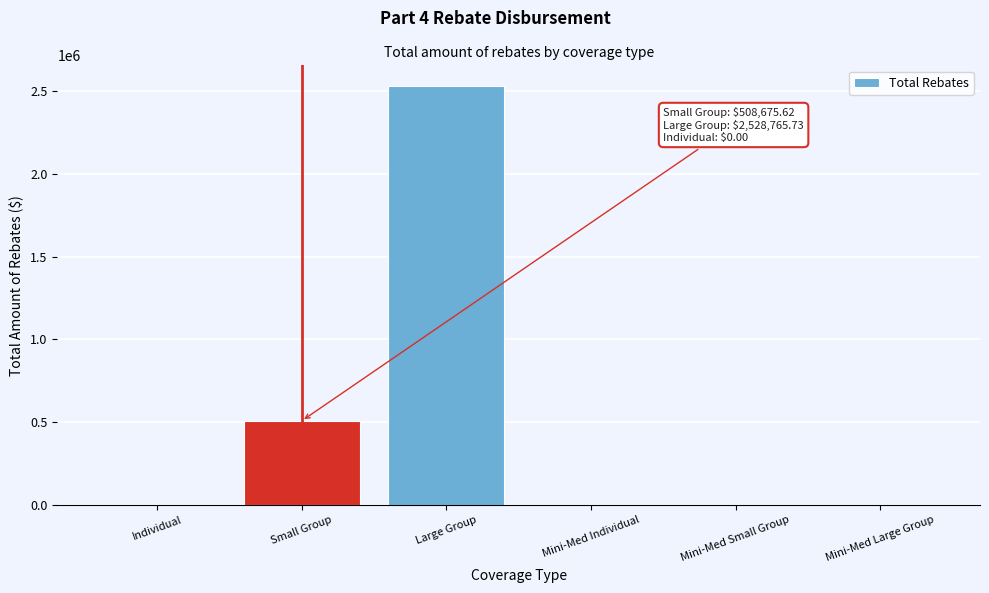

Reading left to right, transcribe all the data shown in this chart.

Individual=0.0	Small Group=508675.6	Large Group=2528765.7	Mini-Med Individual=0.0	Mini-Med Small Group=0.0	Mini-Med Large Group=0.0